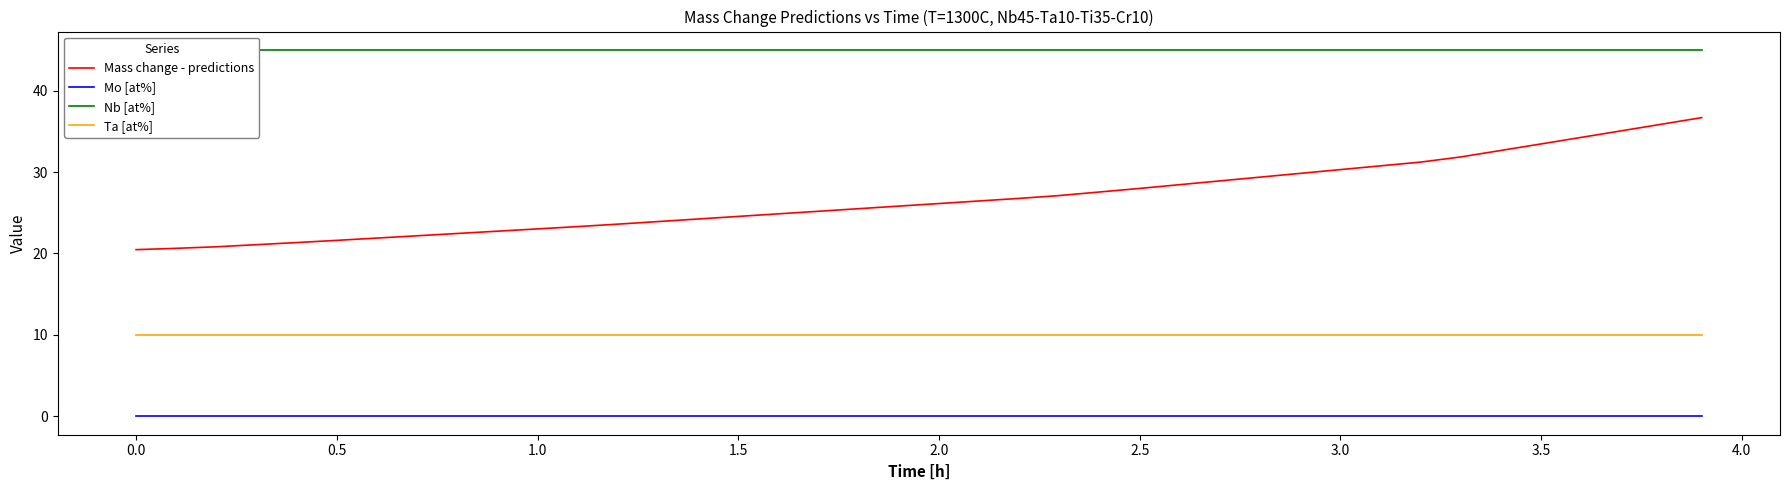

True or false: Mass change - predictions and Ta [at%] cross at least once.

False